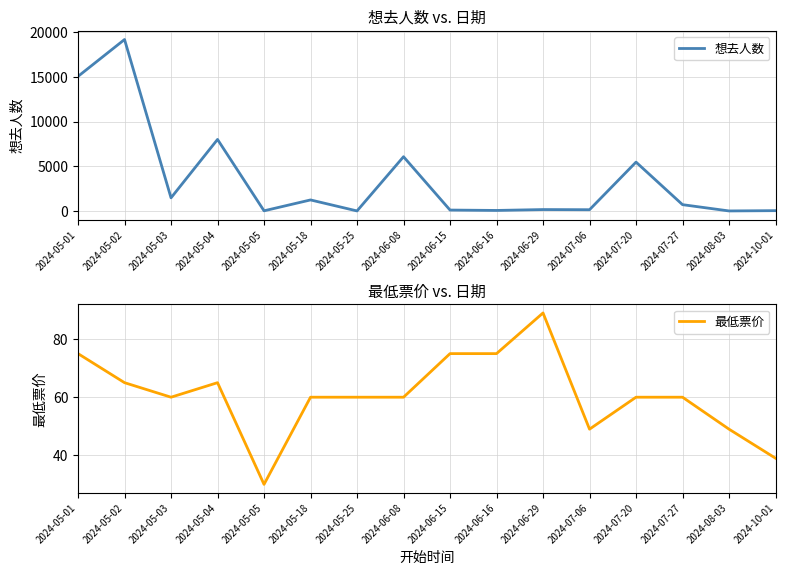

List the labels in order of 最低票价 value, smallest first.

2024-05-05, 2024-10-01, 2024-07-06, 2024-08-03, 2024-05-03, 2024-05-18, 2024-05-25, 2024-06-08, 2024-07-20, 2024-07-27, 2024-05-02, 2024-05-04, 2024-05-01, 2024-06-15, 2024-06-16, 2024-06-29